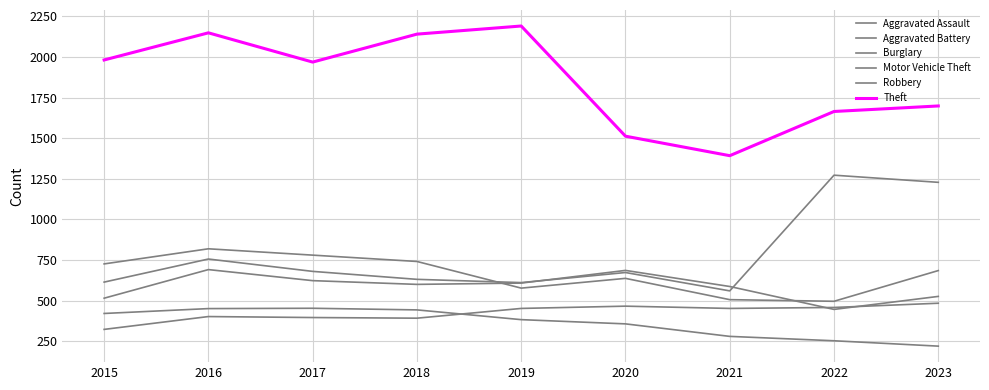

How many lines are shown in the chart?

6